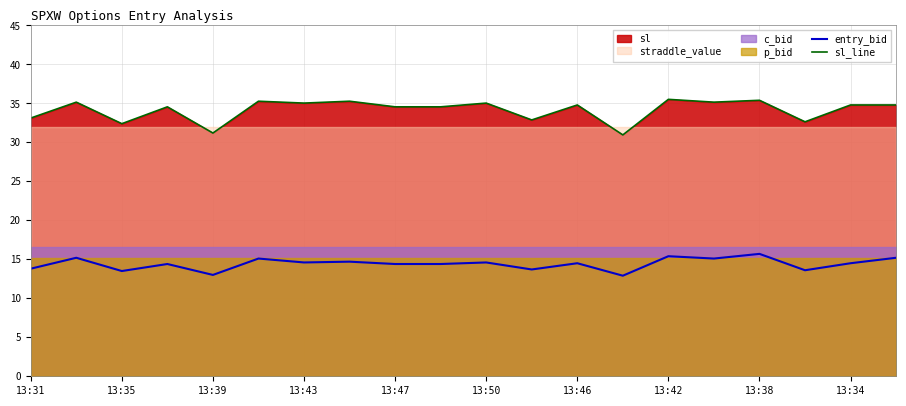

True or false: entry_bid and sl_line cross at least once.

False